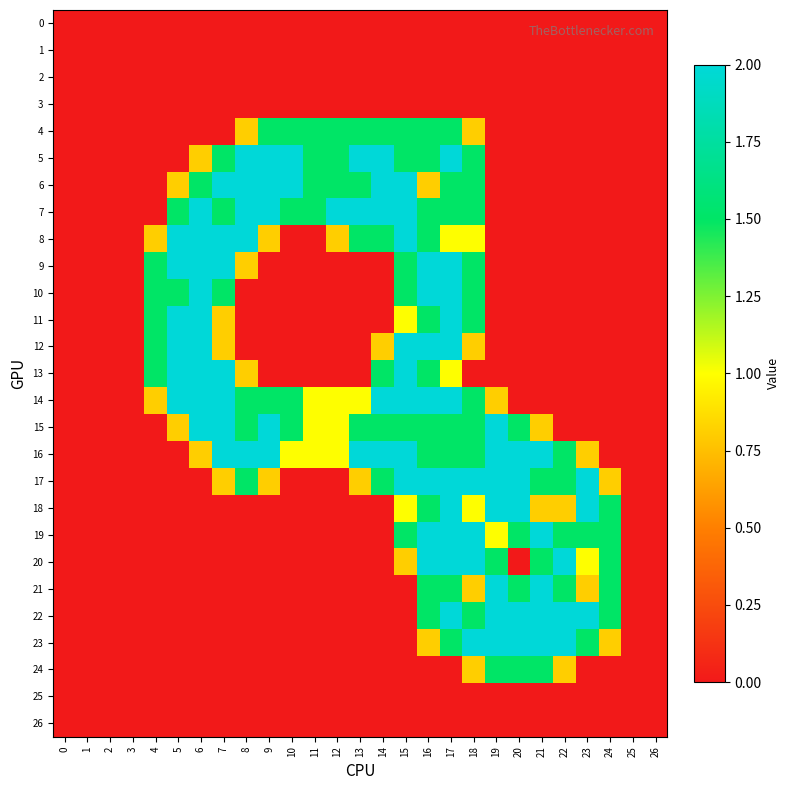

What is the difference between the highest and lowest values at 23?

2.0